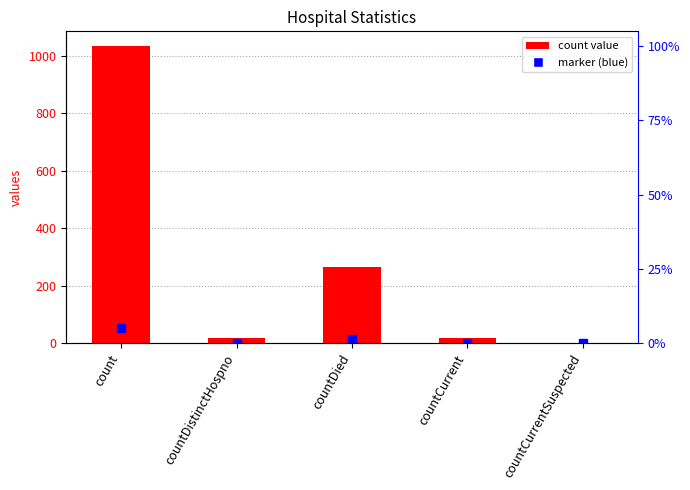

Is it true that the value at countDistinctHospno is 24?

False